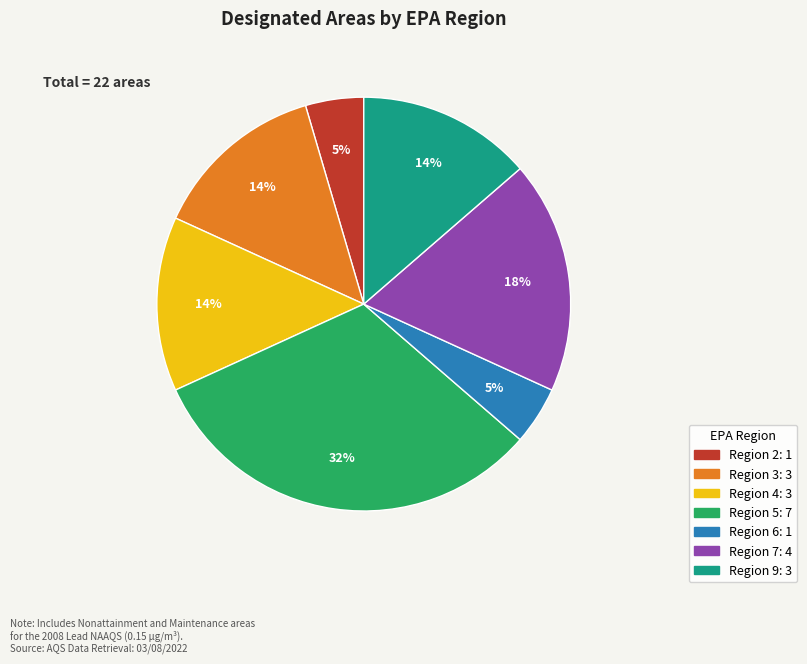

To the nearest percent, what is the average slice percentage?

14%